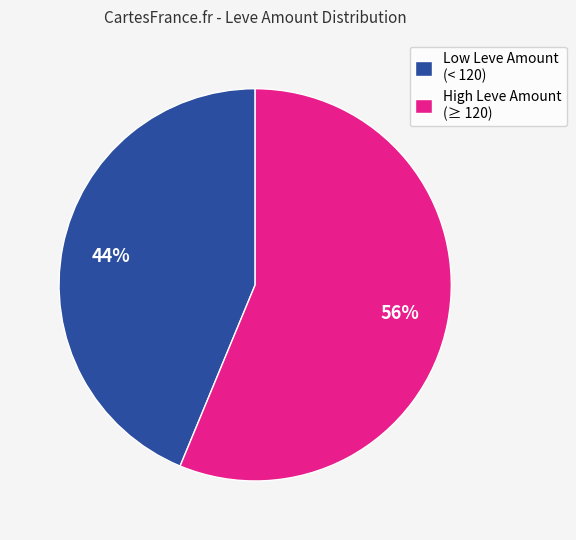

Which category has the biggest portion of the pie?

High Leve Amount (≥ 120)